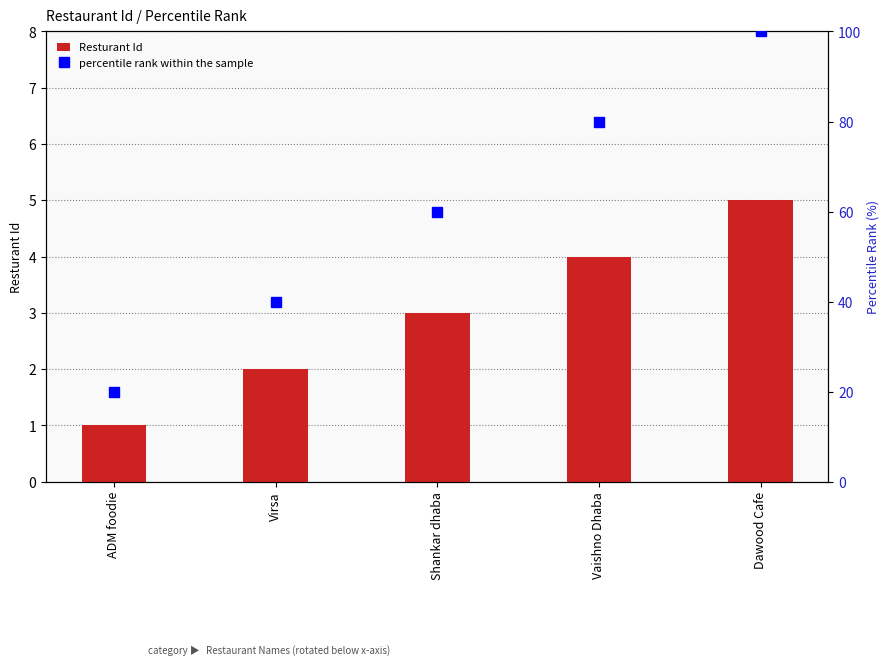

How many values in the percentile rank within the sample series exceed 60?

2